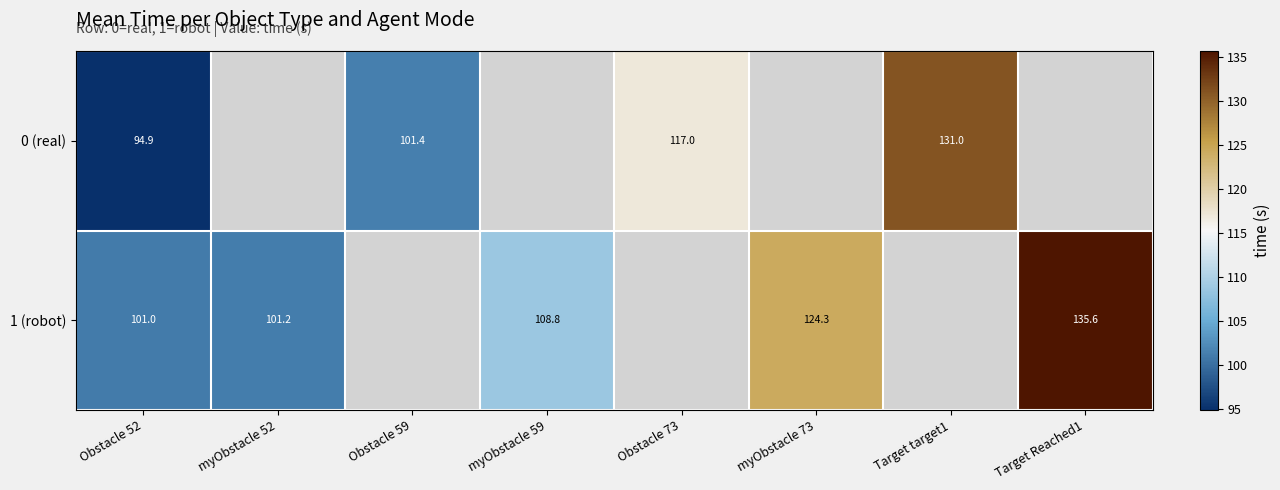

At which category is the sum across all series the highest?

Obstacle 52